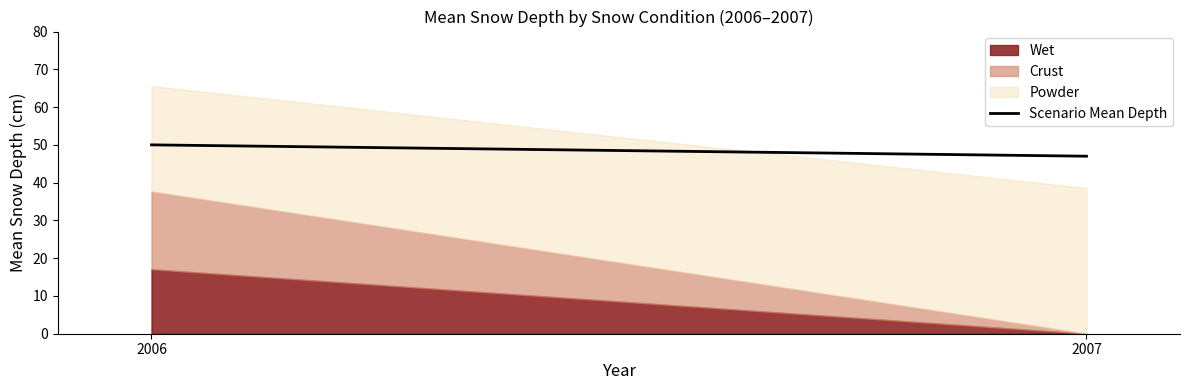

What is the value of the 2nd point from the left?

47